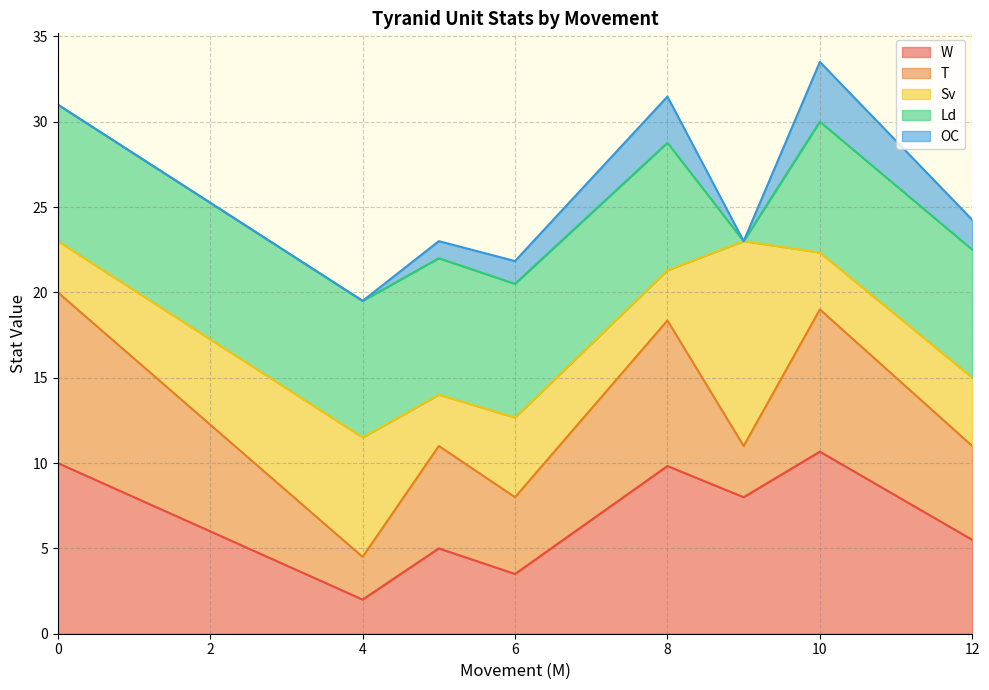

Is it true that W equals 9.8 at 12?

False